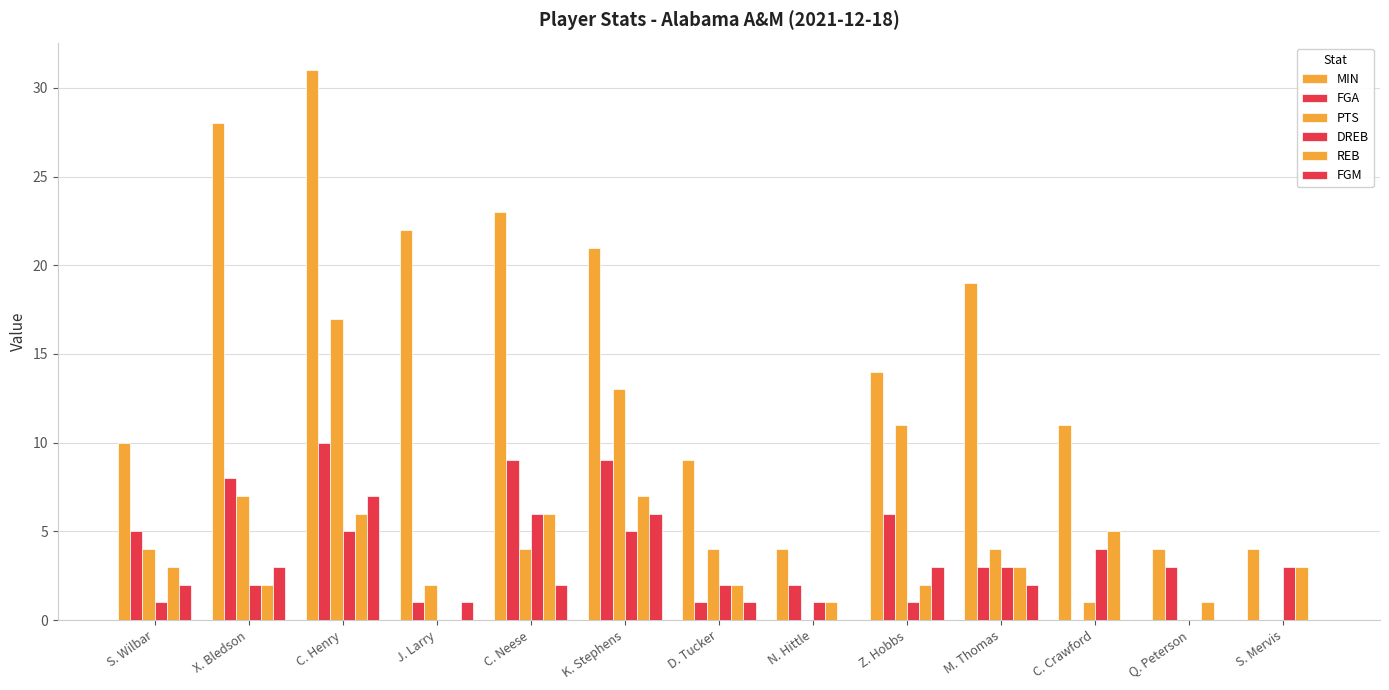

At how many categories does at least one series exceed 28?

1